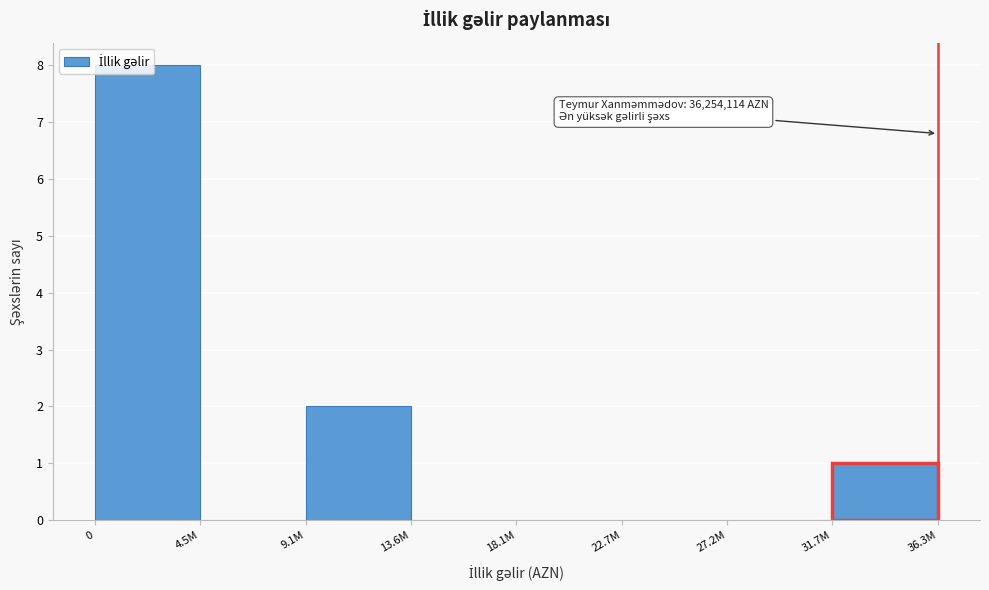

At which label is the value closest to 4?

9.1M